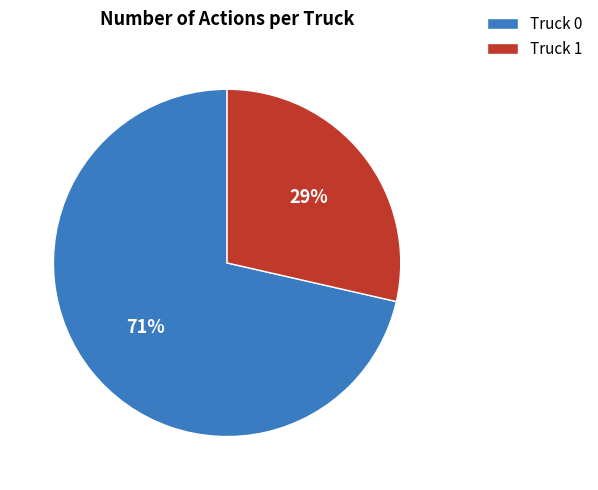

To the nearest percent, what is the average slice percentage?

50%